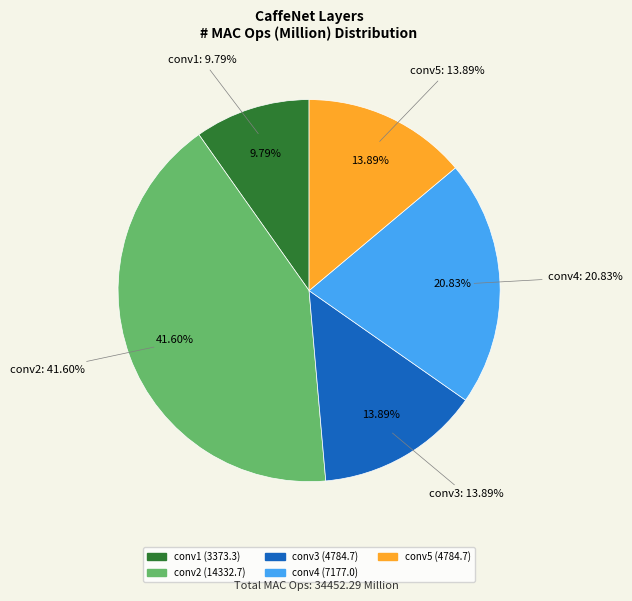

Does conv2 represent more than half of the total?

No